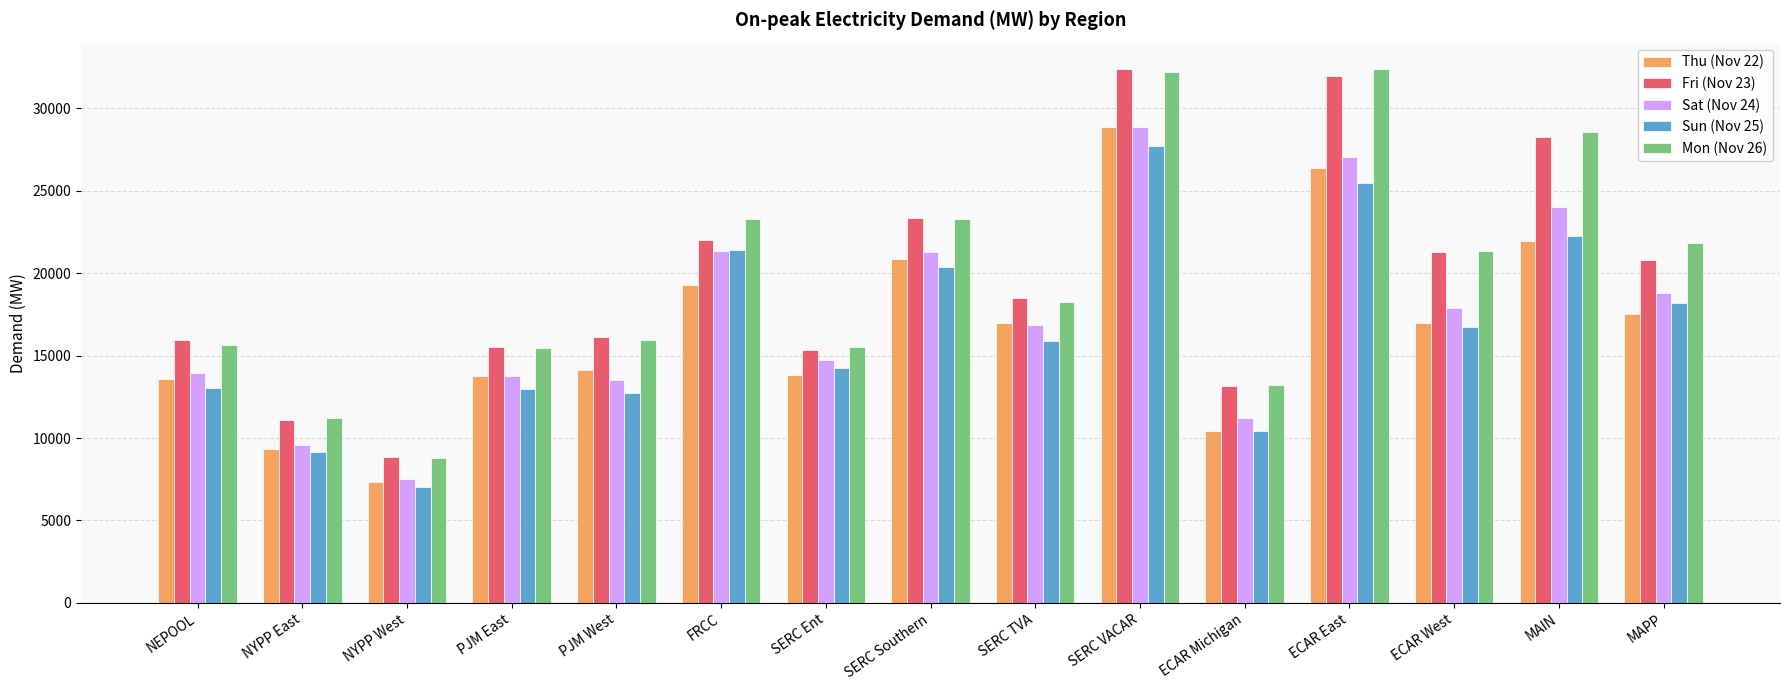

What is the value of the Thu (Nov 22) bar at the 12th from the left?

26377.1